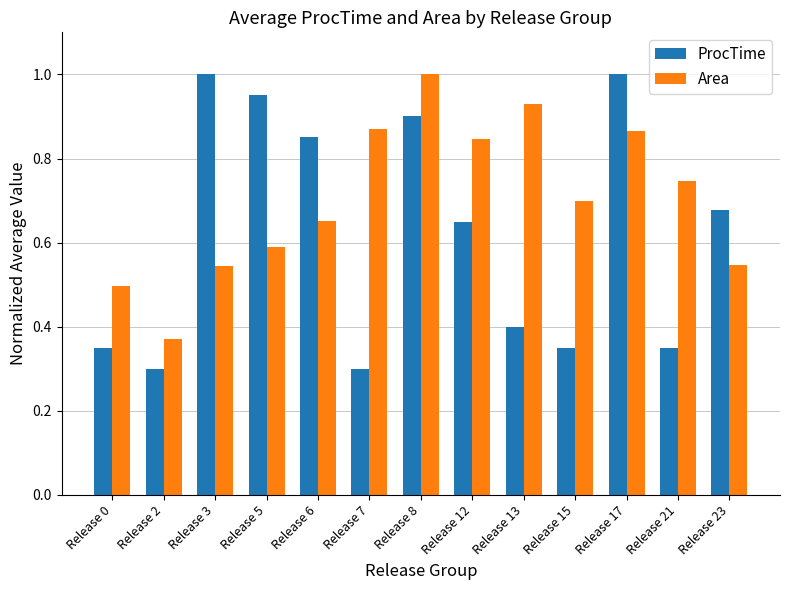

What is the sum of all ProcTime values?

8.1